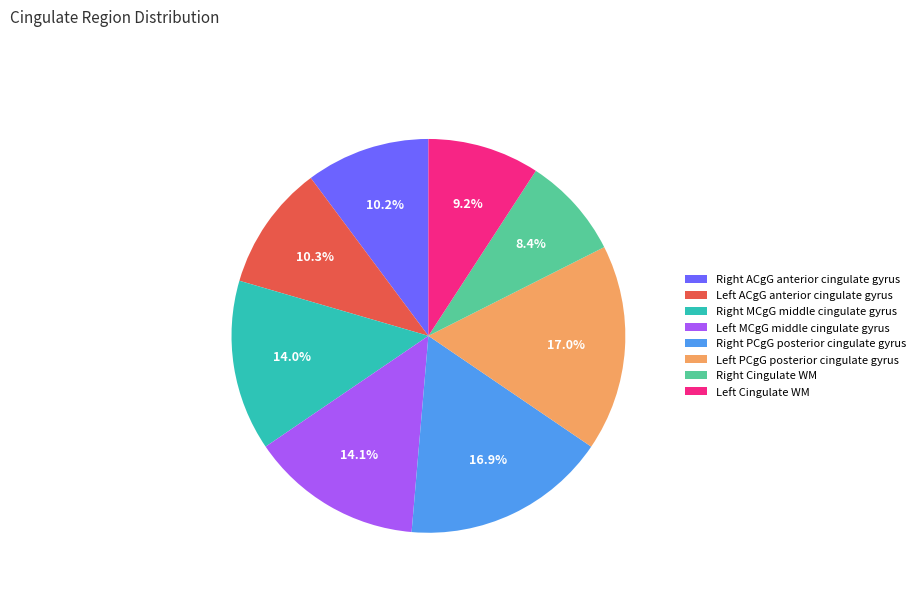

Which category has the smallest portion of the pie?

Right Cingulate WM